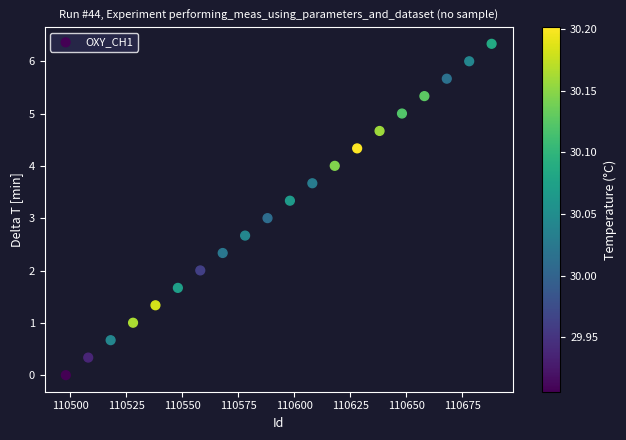

What is the range of X values (max minus min)?

190.0